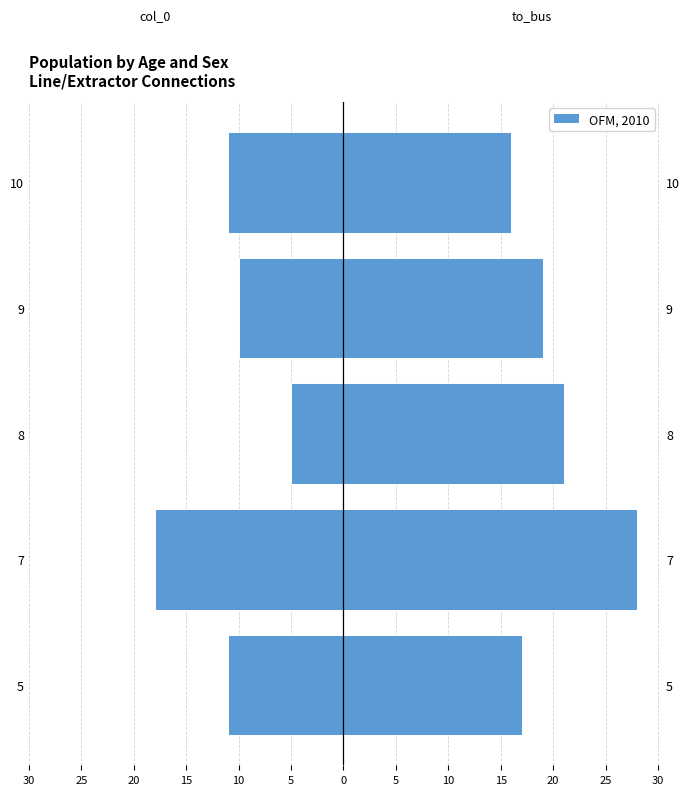

Rank the series at 7 from highest to lowest value.

to_bus, col_0